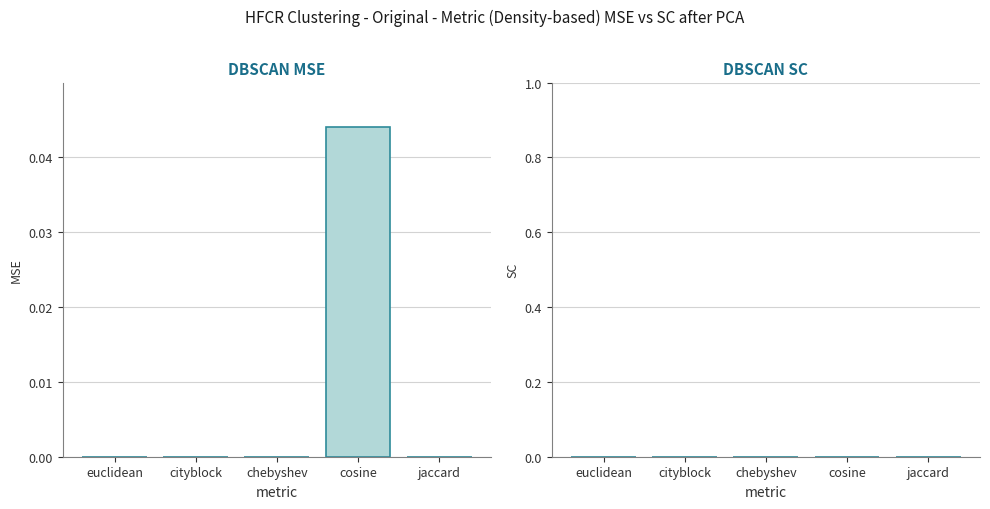

Is it true that the value at chebyshev is 0.0?

True